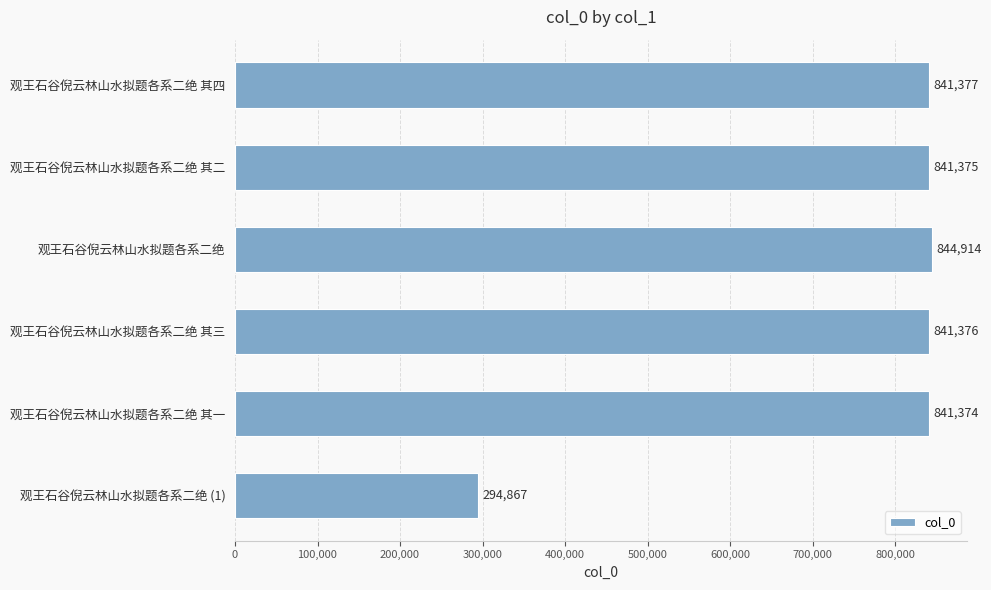

At which label is the value closest to 569890?

观王石谷倪云林山水拟题各系二绝 其一